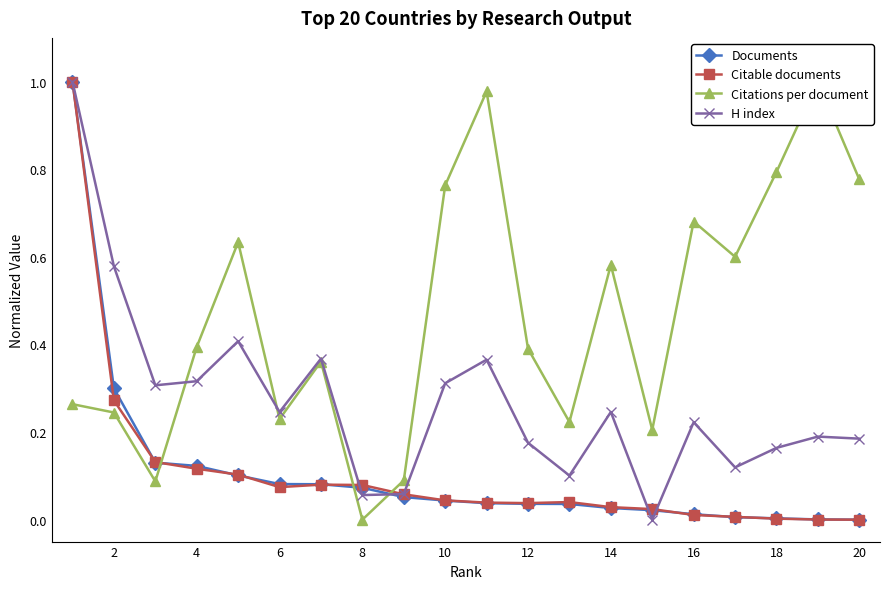

Is it true that H index equals 0.4 at 14?

False